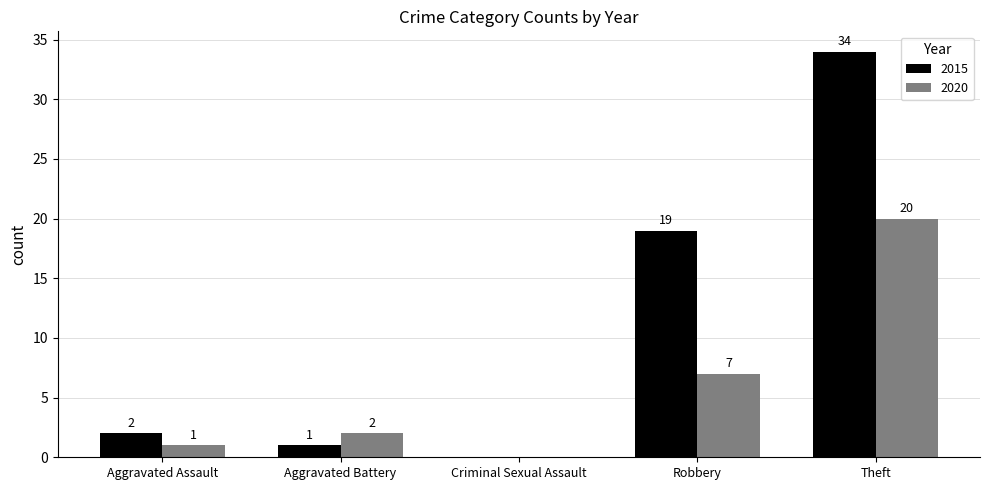

How many values in 2020 are above zero?

4